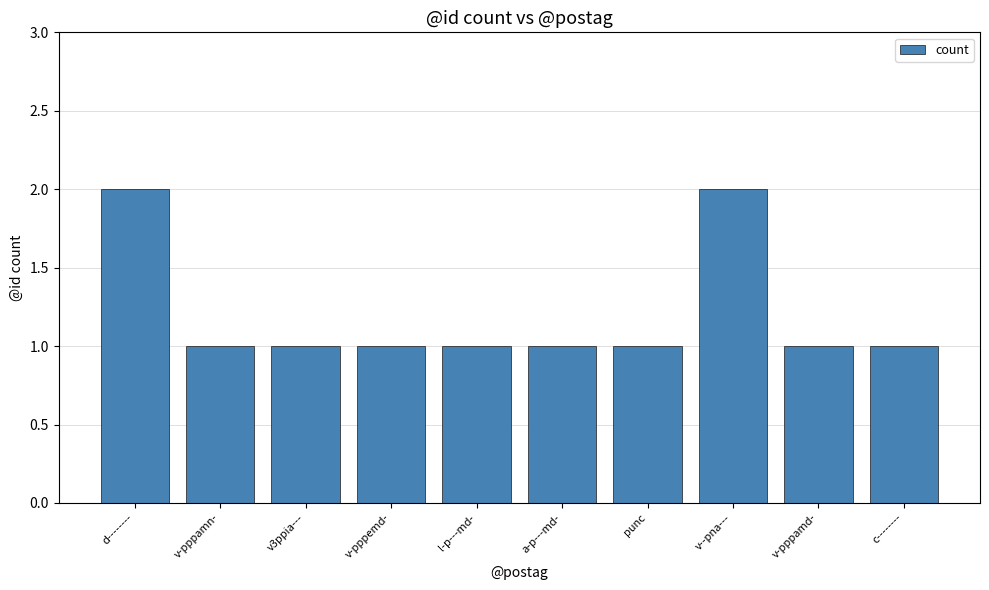

Reading left to right, transcribe all the data shown in this chart.

d--------=2	v-pppamn-=1	v3ppia---=1	v-pppemd-=1	l-p---md-=1	a-p---md-=1	punc=1	v--pna---=2	v-pppamd-=1	c--------=1